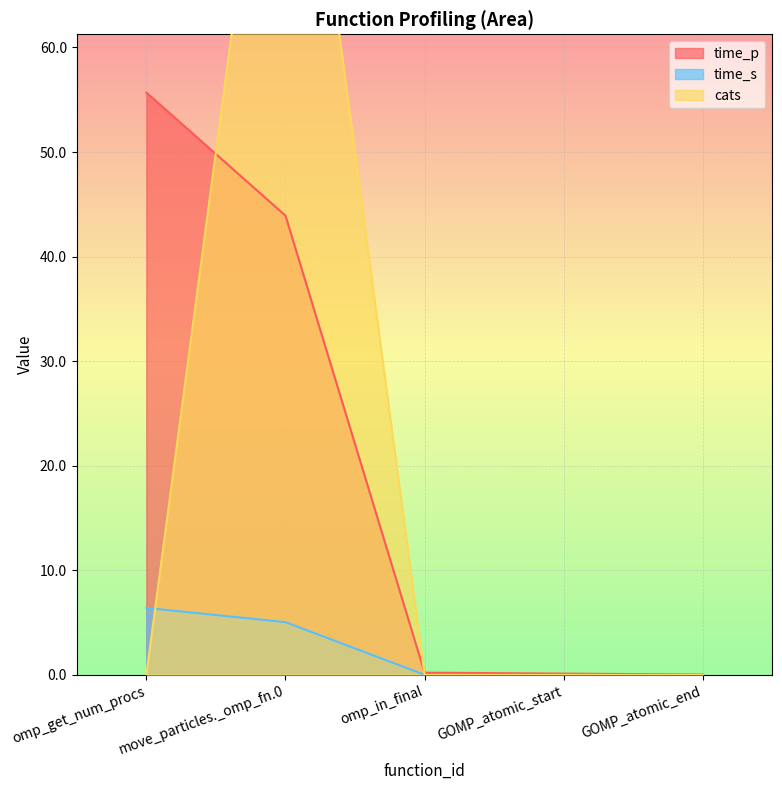

The value of time_s at GOMP_atomic_end is 0.0. True or false?

True